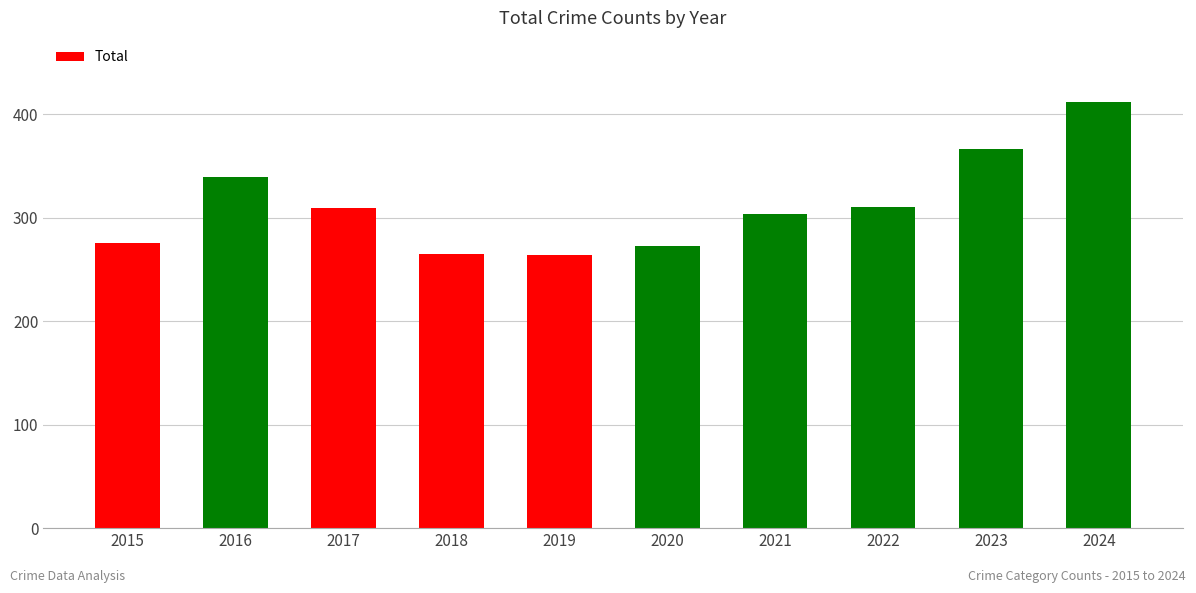

What is the sum of all values?

3118